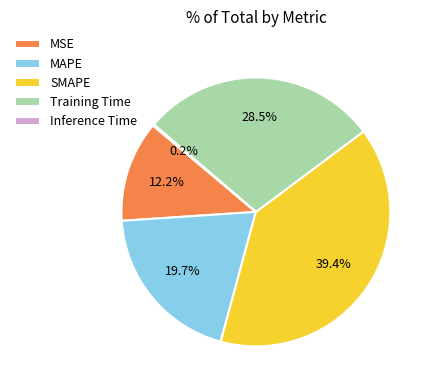

Is MAPE the majority of the pie?

No